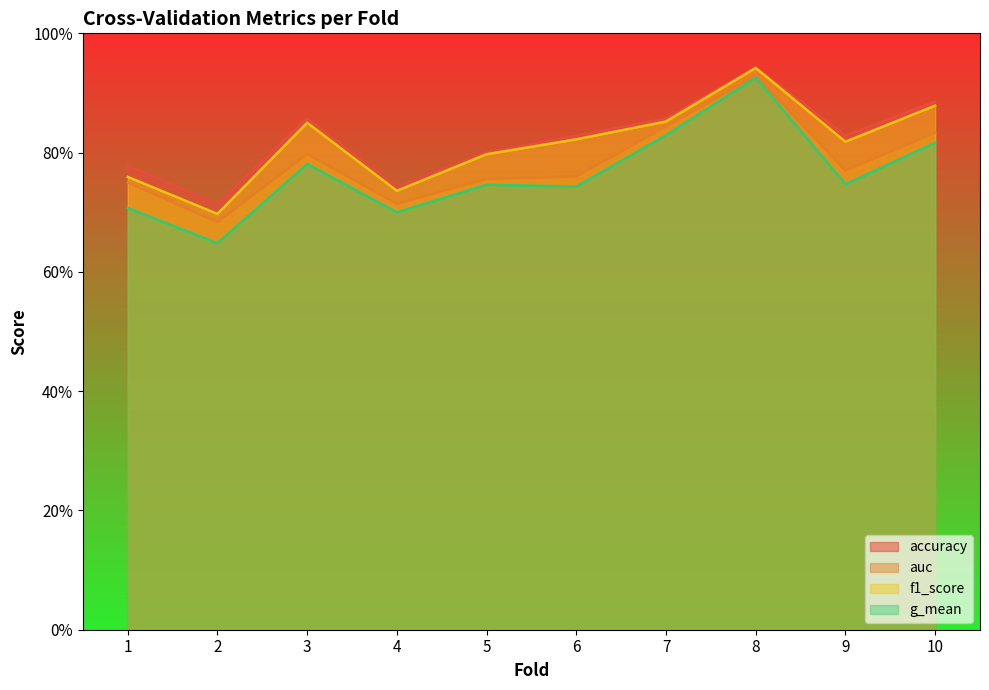

True or false: g_mean and accuracy intersect in this chart.

False